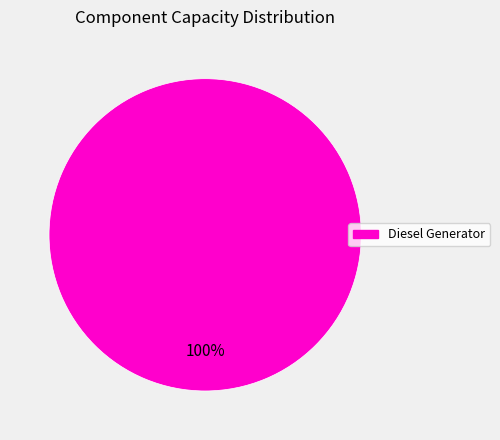

Is there any slice that represents more than half of the pie?

Yes